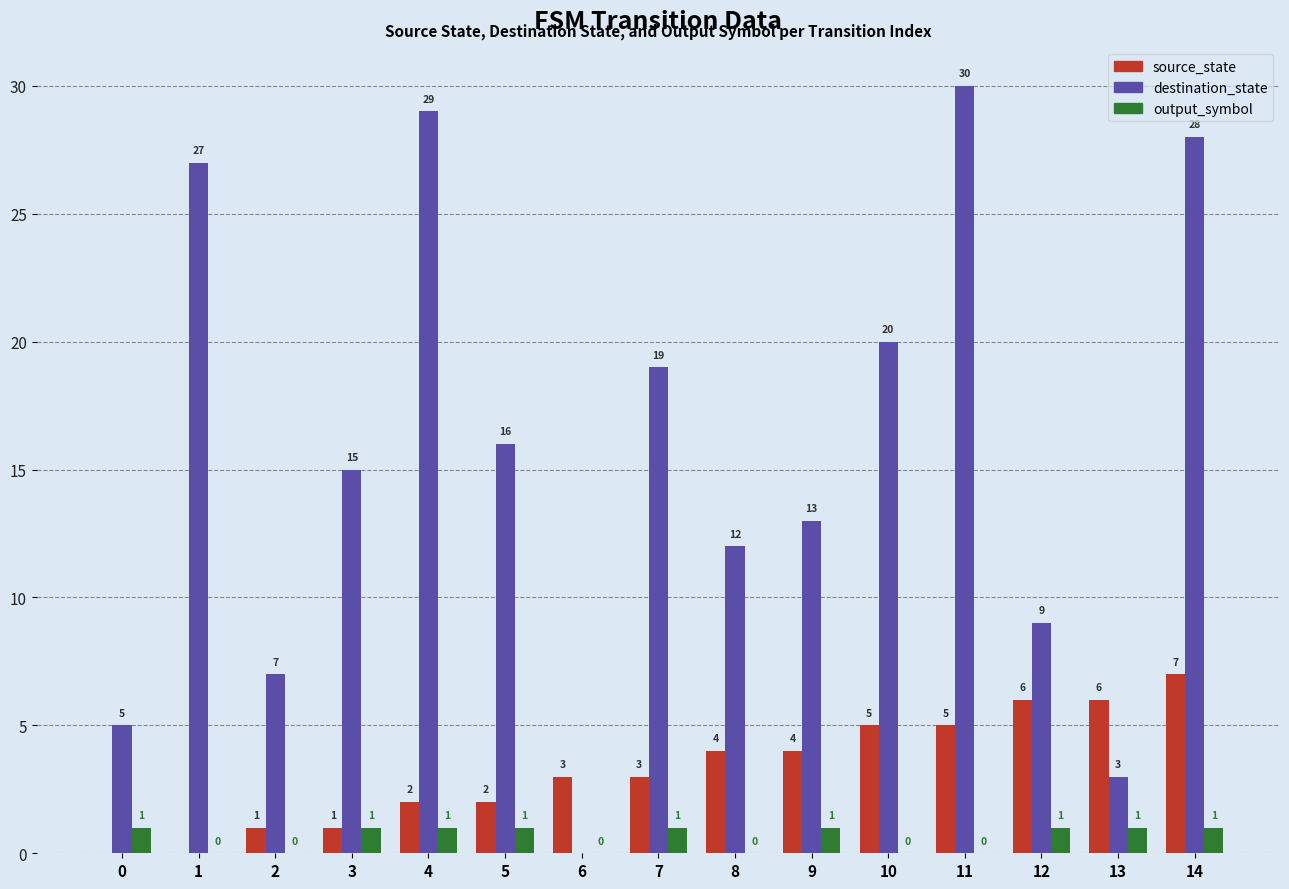

Between 0 and 4, which series saw the biggest shift?

destination_state